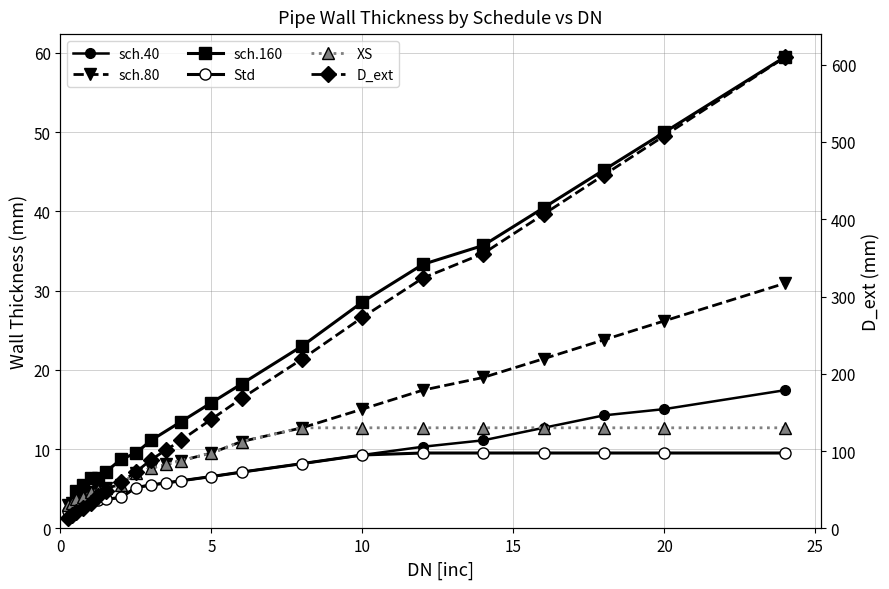

True or false: sch.80 and sch.160 cross at least once.

False